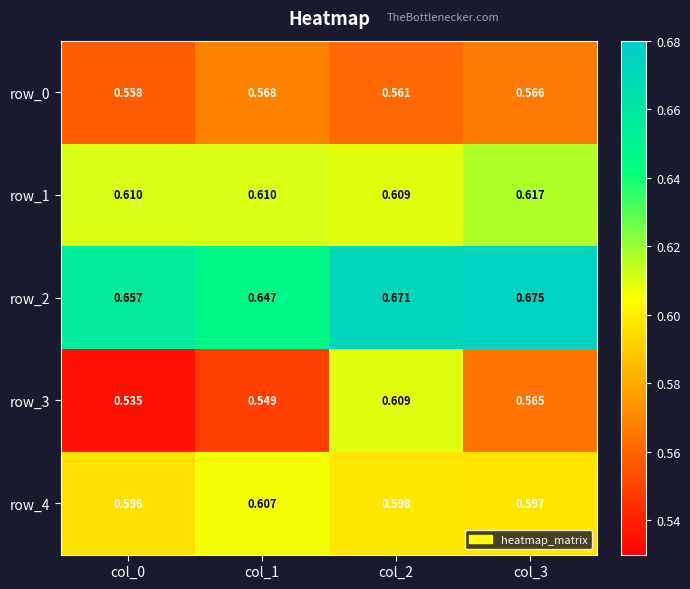

Is it true that row_4 equals 0.1 at col_2?

False